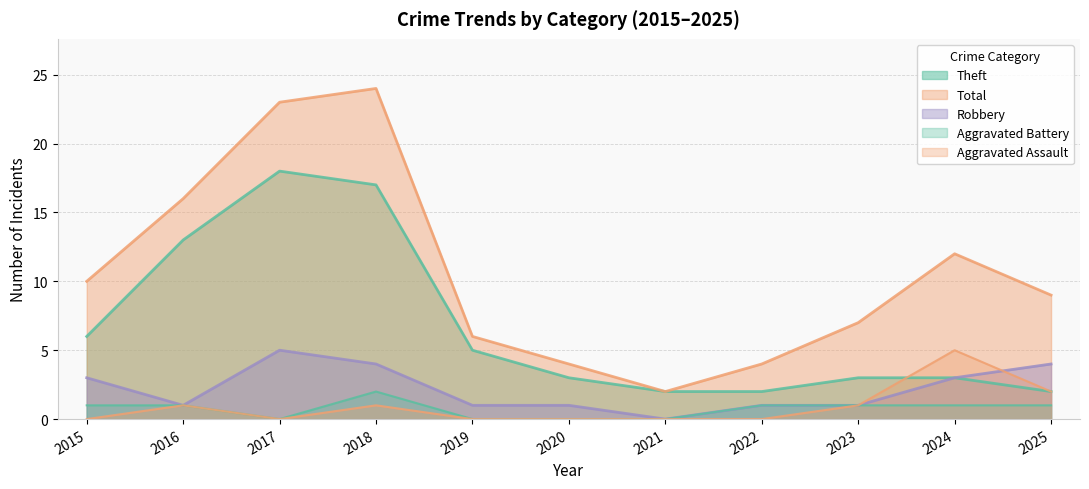

At which category does the chart reach its peak across all series?

2018